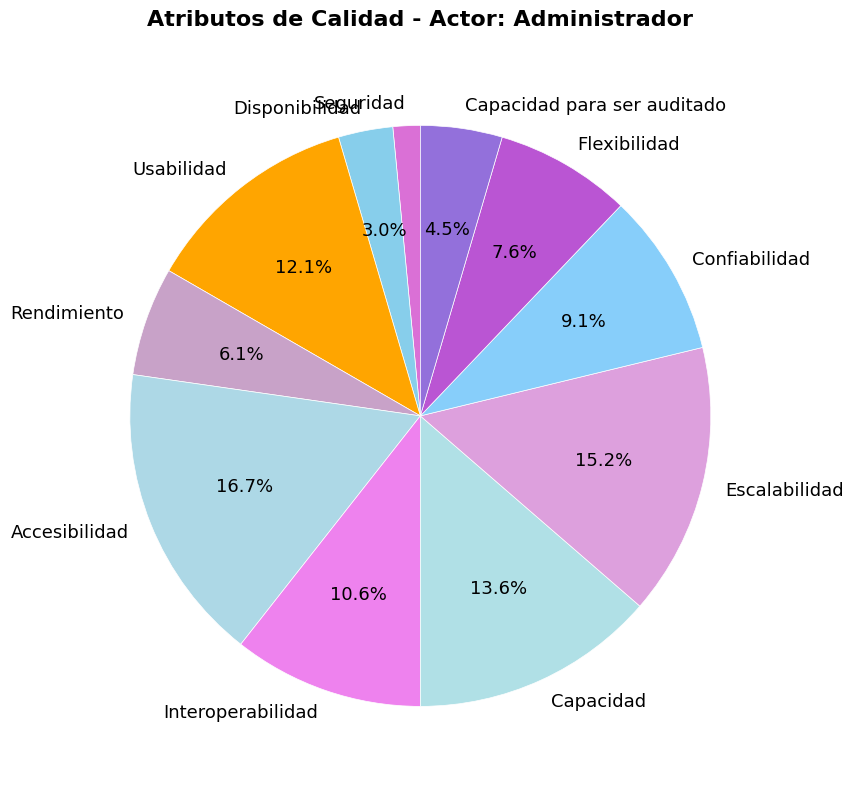

What percentage is NOT represented by Capacidad?

86.4%